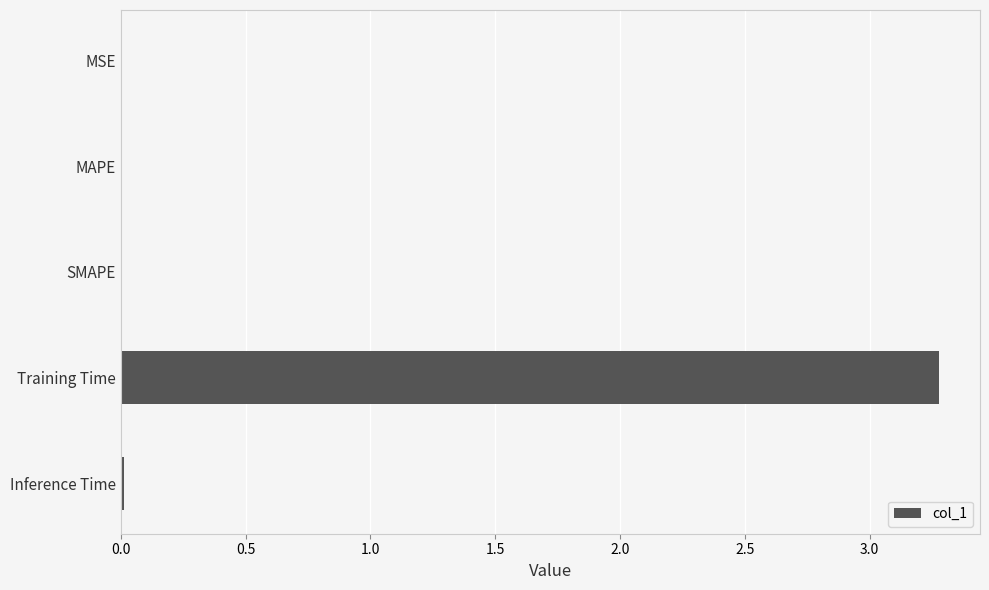

Count the number of data series in this chart.

1